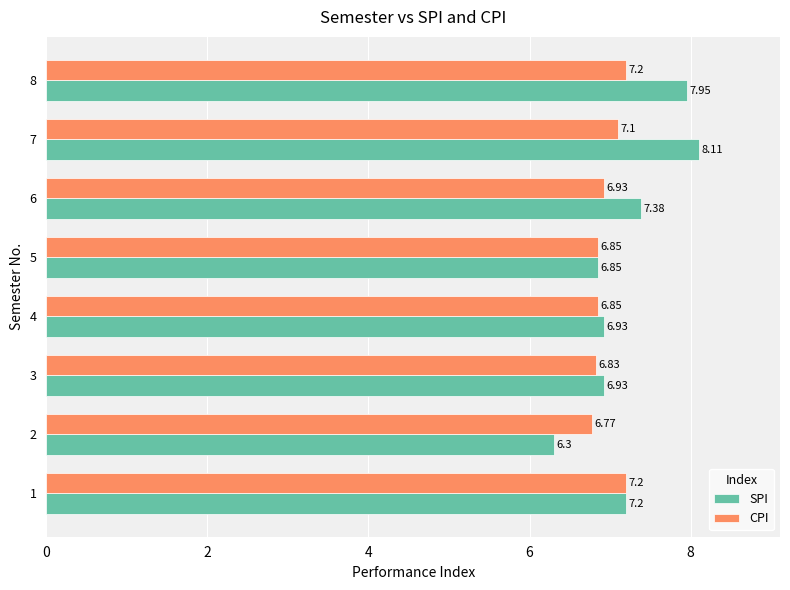

Which series has the largest range (max minus min)?

SPI